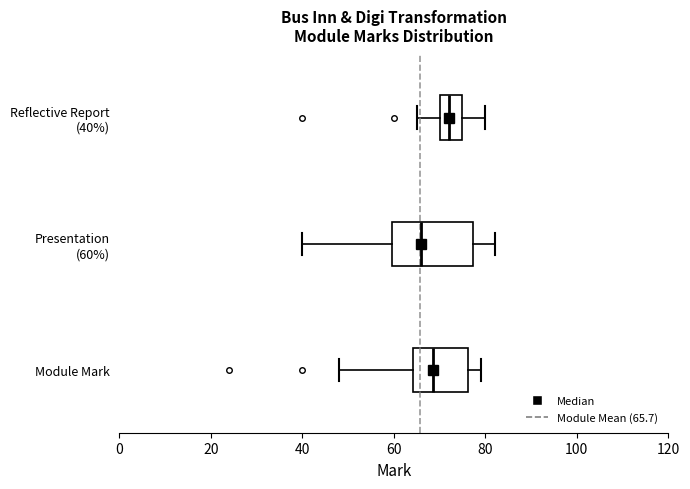

Comparing the boxes themselves (not the whiskers), which one is the widest?

Presentation (60%)